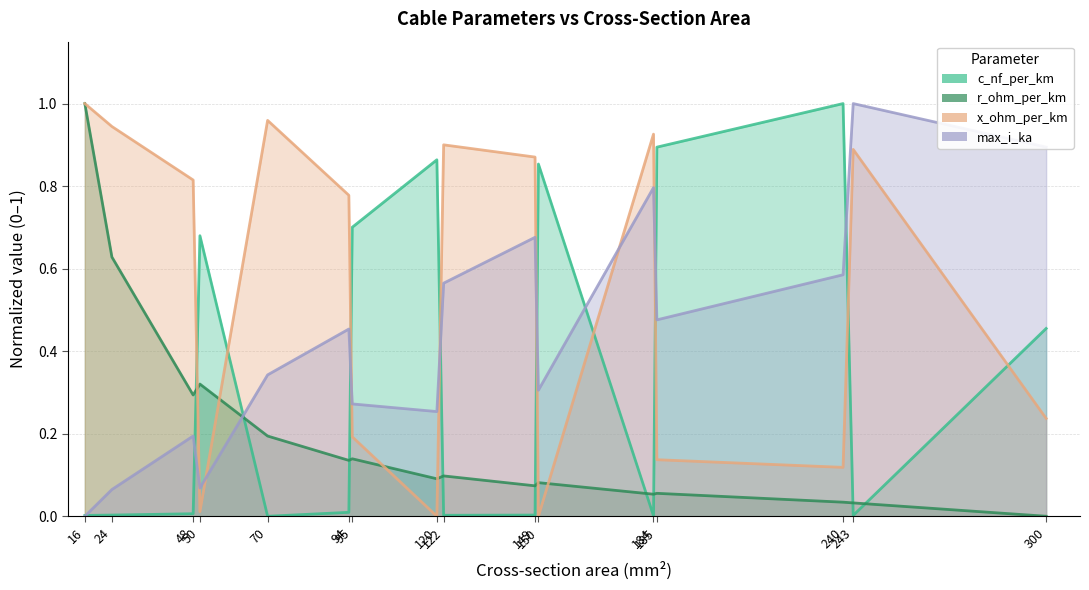

List the labels in order of r_ohm_per_km value, largest first.

16, 24, 50, 48, 70, 95, 94, 122, 120, 150, 149, 185, 184, 240, 243, 300